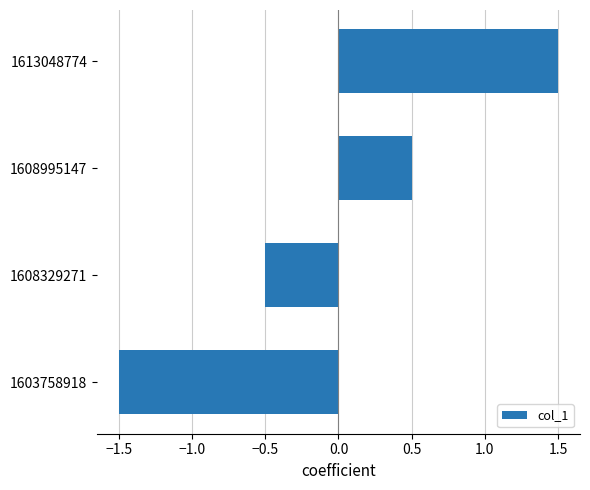

How many values are between 0 and 1?

1